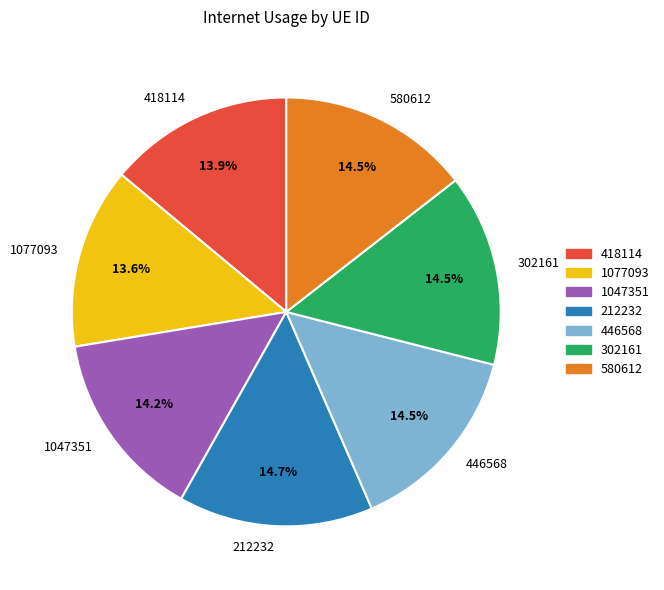

Between 418114 and 580612, which is larger?

580612